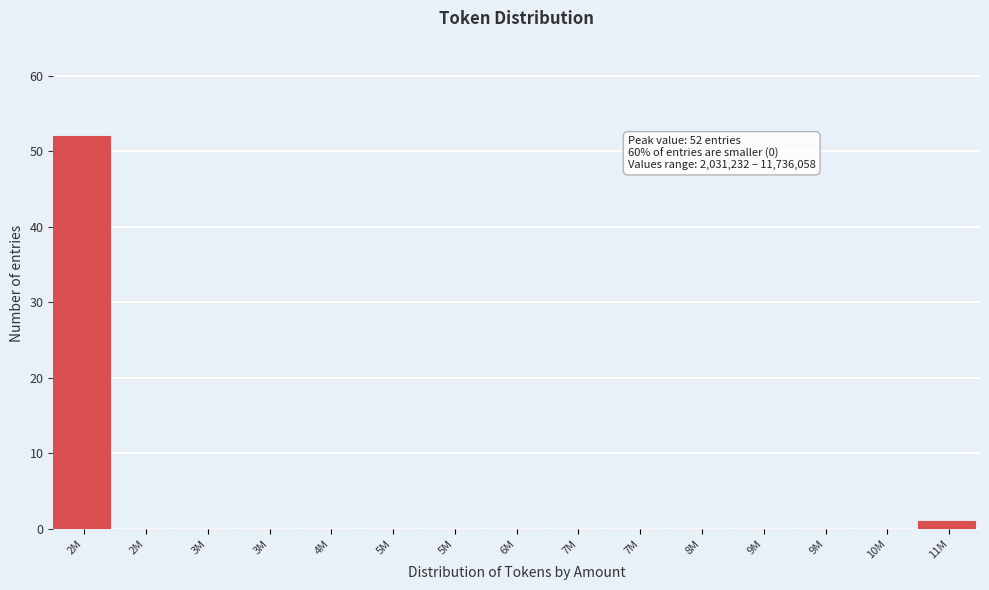

How many categories are shown in the chart?

15